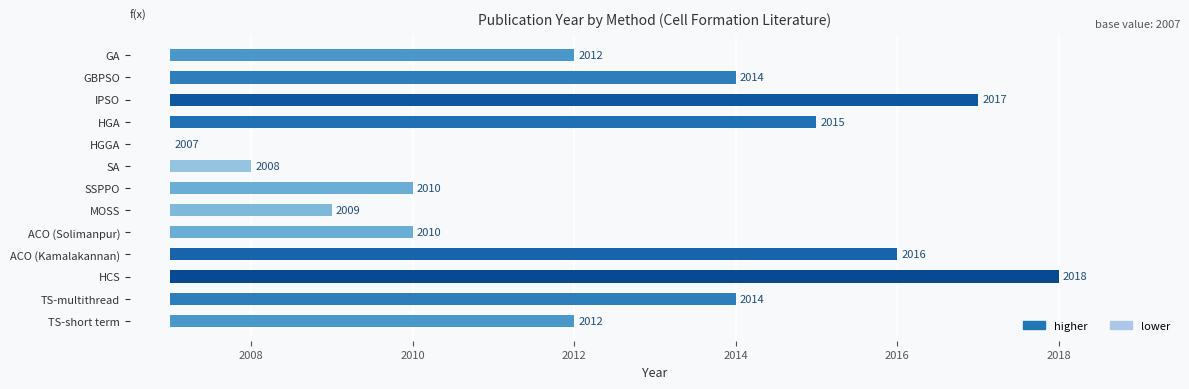

Which has a higher value, GBPSO or ACO (Kamalakannan)?

ACO (Kamalakannan)